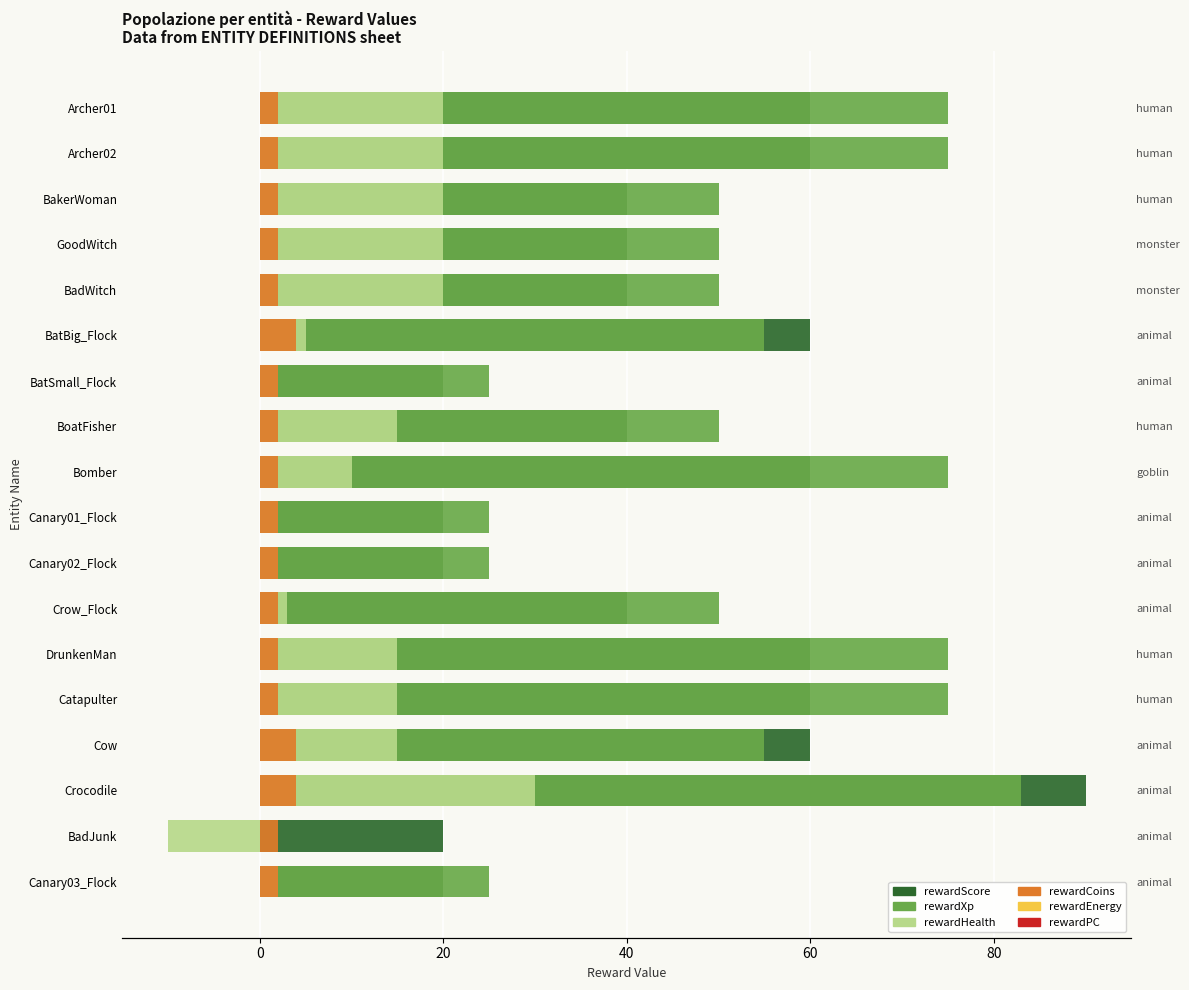

Which series has the largest range (max minus min)?

rewardXp